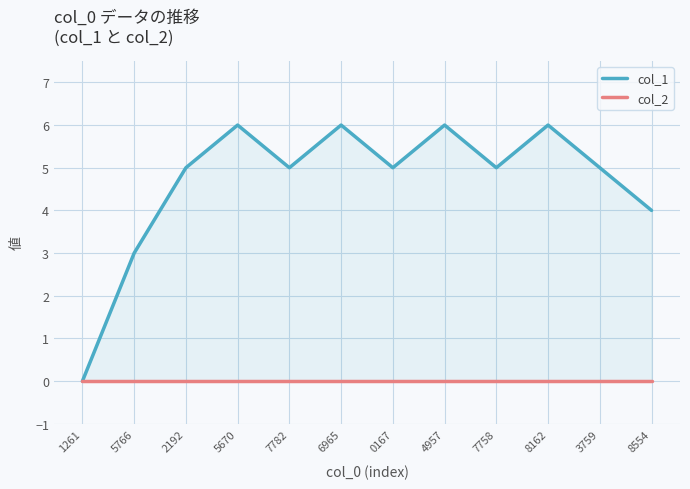

Reading left to right, extract all data points from this chart.

col_1: 0	3	5	6	5	6	5	6	5	6	5	4
col_2: 0	0	0	0	0	0	0	0	0	0	0	0